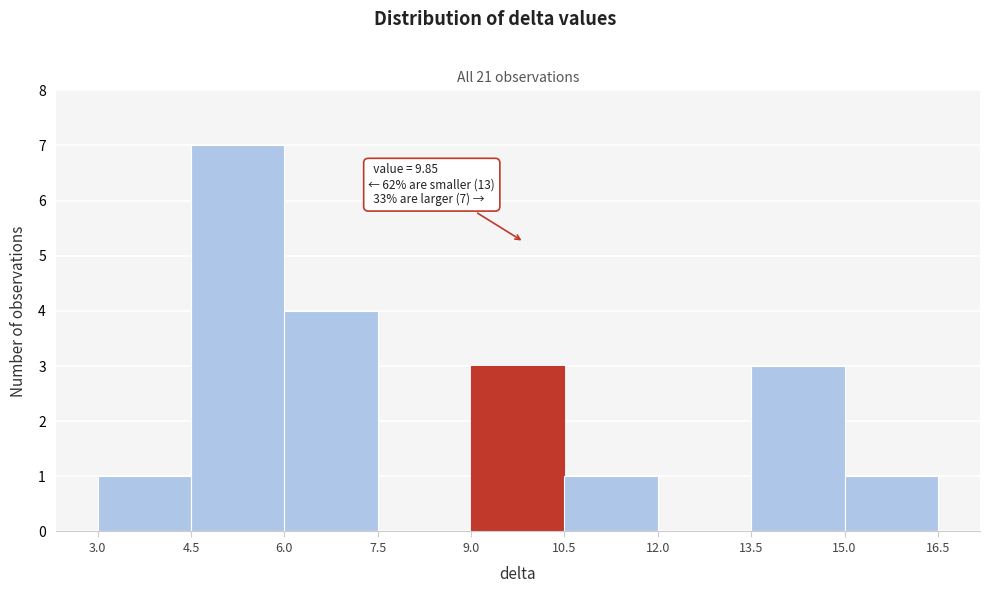

Over which range of the x-axis is the bar tallest?

4.5 to 6.0